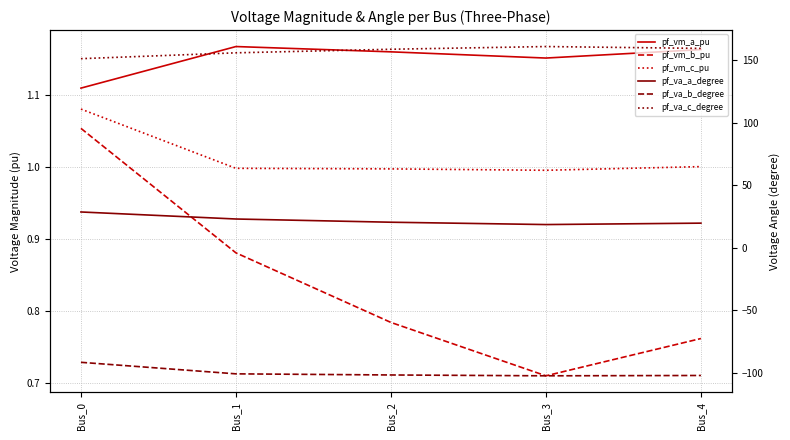

Reading right to left, what are all the values shown in this chart?

pf_vm_a_pu: Bus_4=1.2	Bus_3=1.2	Bus_2=1.2	Bus_1=1.2	Bus_0=1.1
pf_vm_b_pu: Bus_4=0.8	Bus_3=0.7	Bus_2=0.8	Bus_1=0.9	Bus_0=1.1
pf_vm_c_pu: Bus_4=1.0	Bus_3=1.0	Bus_2=1.0	Bus_1=1.0	Bus_0=1.1
pf_va_a_degree: Bus_4=19.6	Bus_3=18.5	Bus_2=20.4	Bus_1=22.9	Bus_0=28.6
pf_va_b_degree: Bus_4=-102.1	Bus_3=-102.4	Bus_2=-101.7	Bus_1=-100.8	Bus_0=-91.6
pf_va_c_degree: Bus_4=159.3	Bus_3=160.8	Bus_2=158.6	Bus_1=155.7	Bus_0=151.1